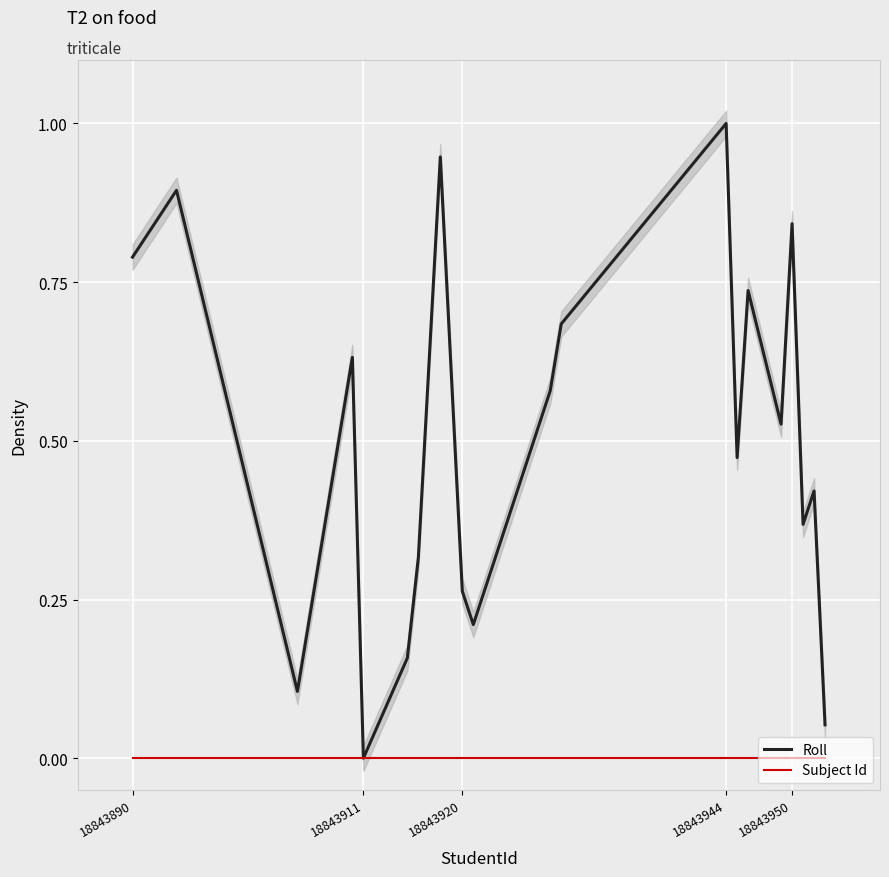

True or false: Subject Id has a value of 0.0 at 18843890.

True